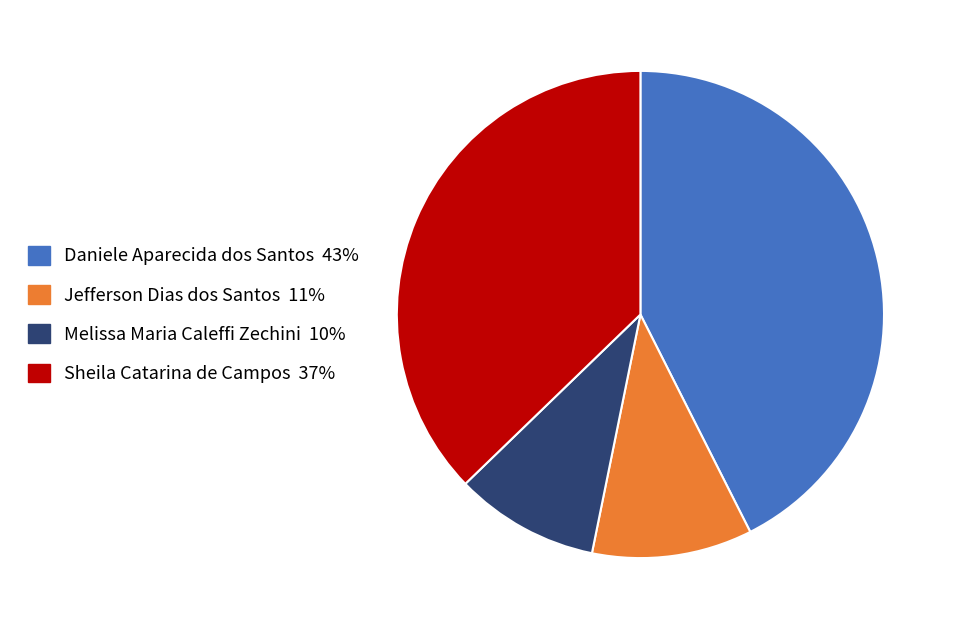

Between Melissa Maria Caleffi Zechini and Sheila Catarina de Campos, which is larger?

Sheila Catarina de Campos